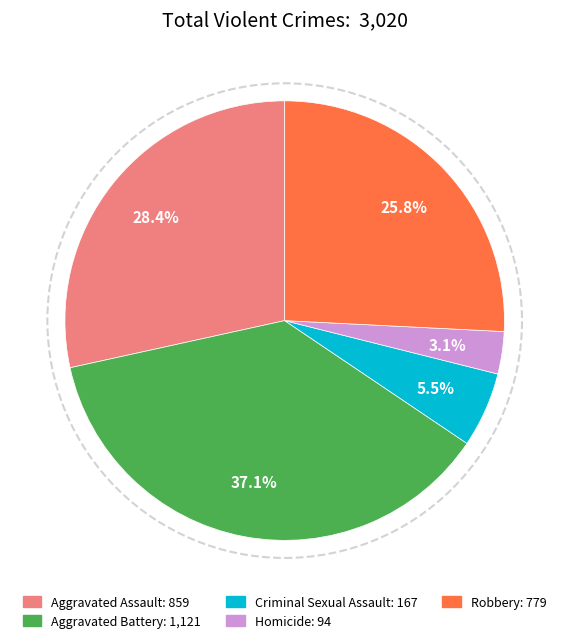

Does any single category account for the majority?

No